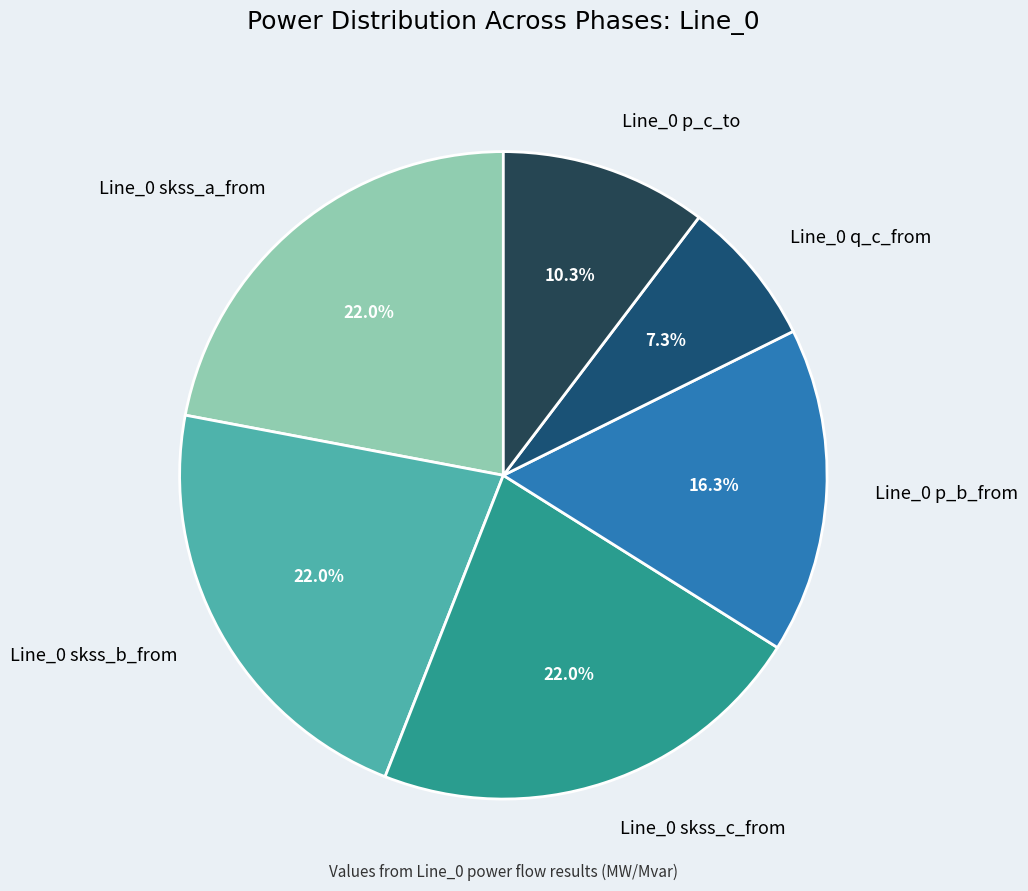

How many segments does this pie chart have?

6